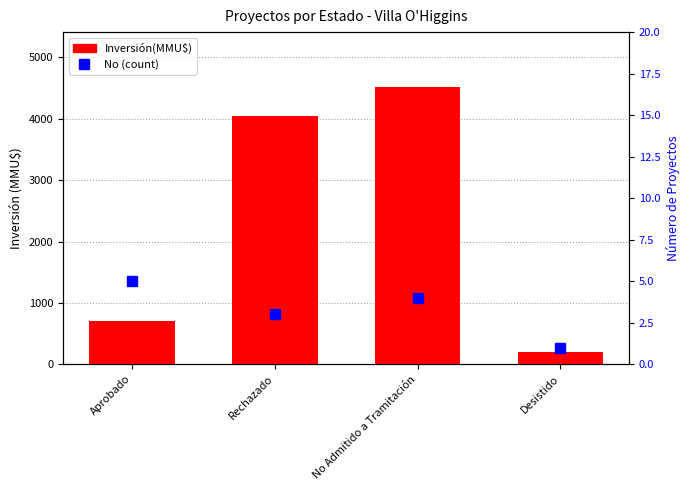

How many series are shown in this chart?

2